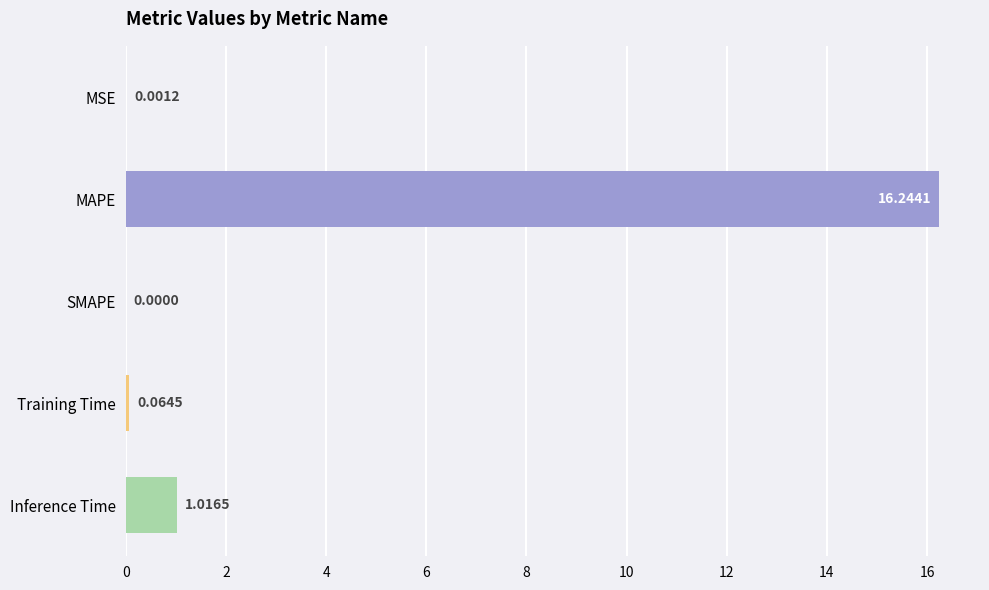

At which category does the chart reach its peak across all series?

MAPE